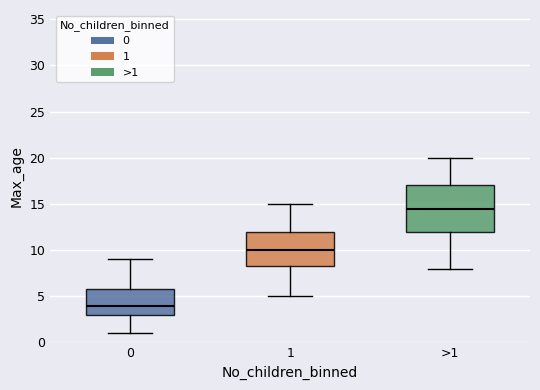

Where does the median line of the box for >1 sit on the y-axis? The values are not printed on the chart, so give them approximately, as read against the axis.

14.5